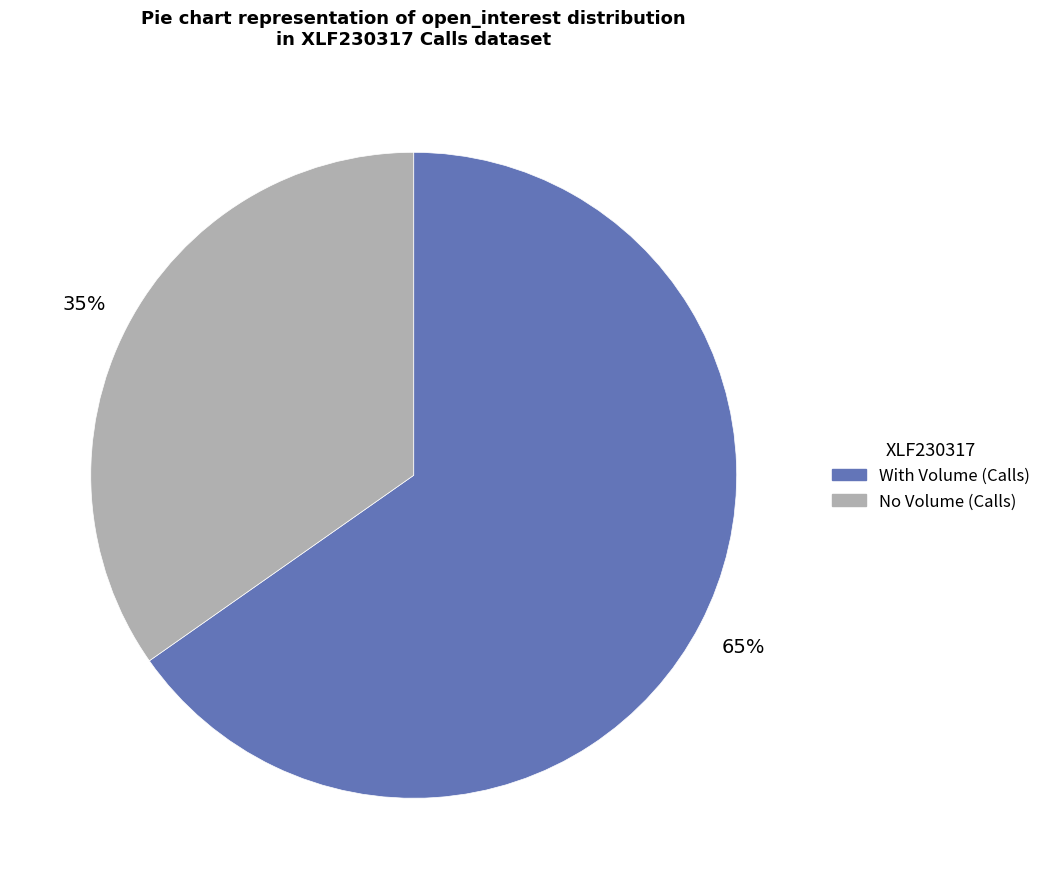

To the nearest percent, what is the average slice percentage?

50%